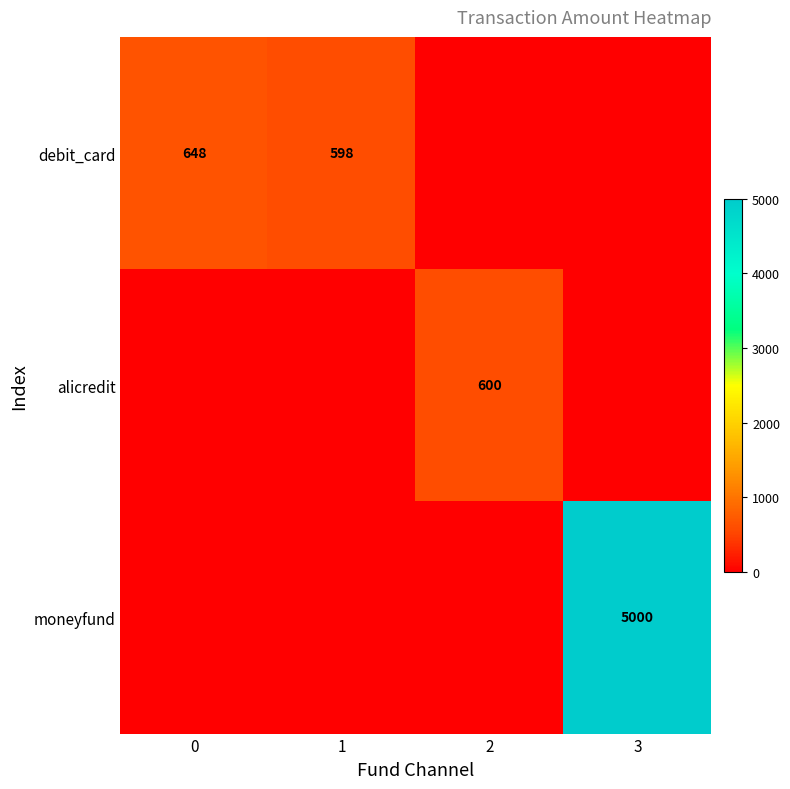

How many distinct data groups are displayed?

3